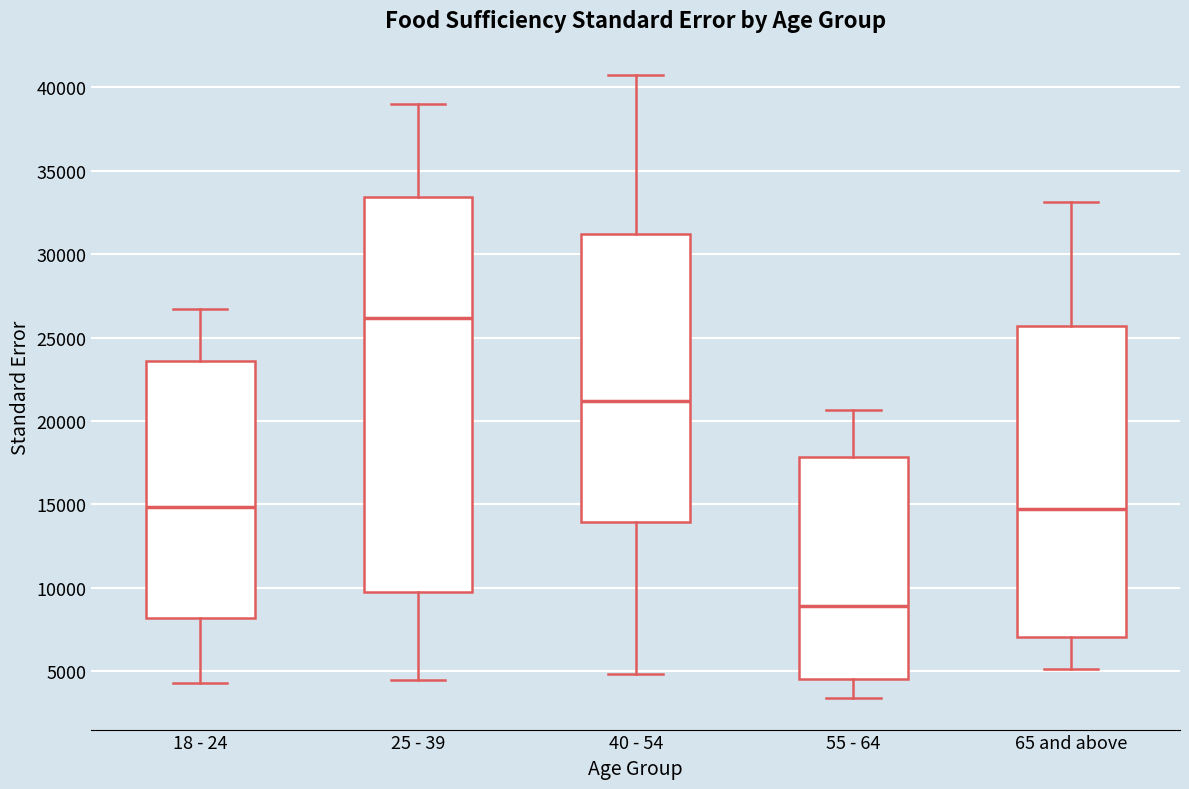

Which box's median line is the highest?

25 - 39